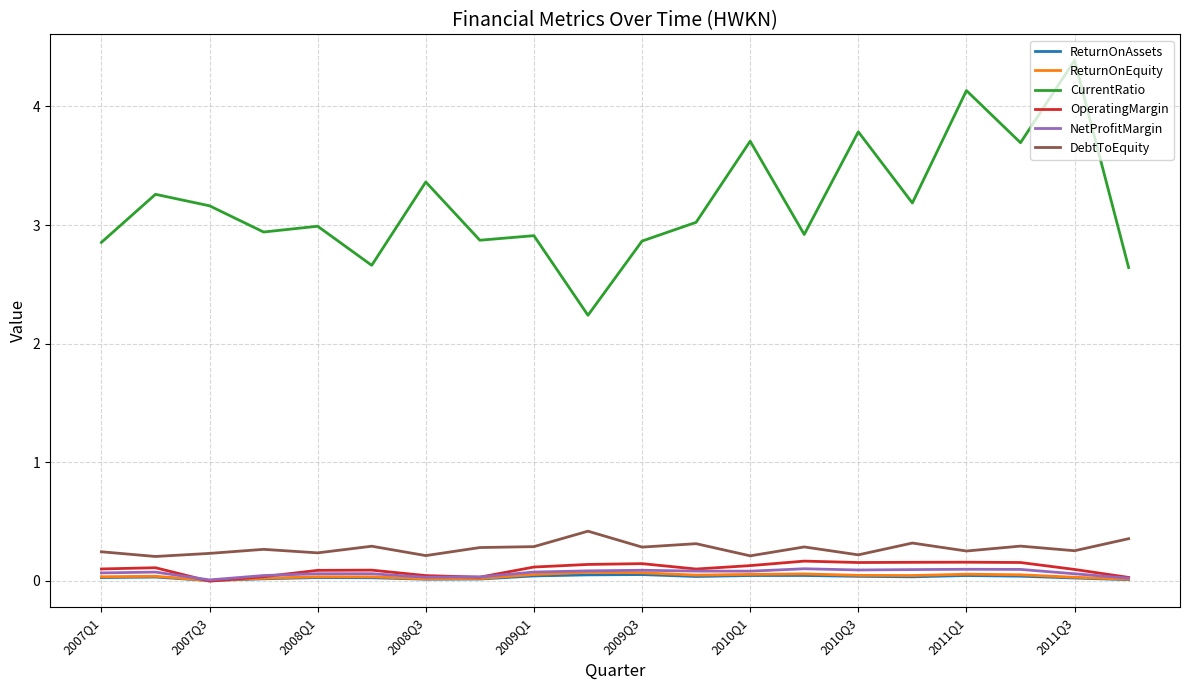

What is the lowest value of the CurrentRatio series?

2.2